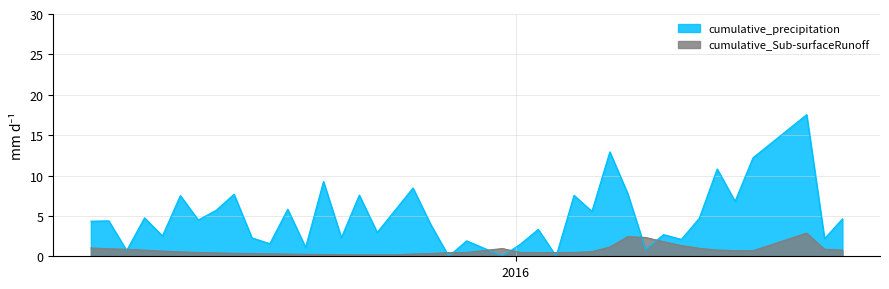

Reading left to right, extract all data points from this chart.

cumulative_precipitation: 4.3	4.4	0.7	4.8	2.5	7.5	4.5	5.7	7.7	2.3	1.6	5.8	1.1	9.3	2.3	7.6	3.0	5.7	8.5	3.9	0.0	1.9	0.0	1.5	3.3	0.0	7.6	5.6	12.9	7.8	0.8	2.7	2.1	4.7	10.8	6.8	12.2	17.5	2.2	4.6
cumulative_Sub-surfaceRunoff: 1.0	0.9	0.9	0.8	0.6	0.5	0.5	0.4	0.4	0.3	0.3	0.3	0.3	0.2	0.2	0.2	0.2	0.2	0.3	0.3	0.5	0.5	1.0	0.5	0.5	0.5	0.5	0.6	1.1	2.4	2.3	1.8	1.3	1.0	0.8	0.7	0.7	2.9	0.9	0.8